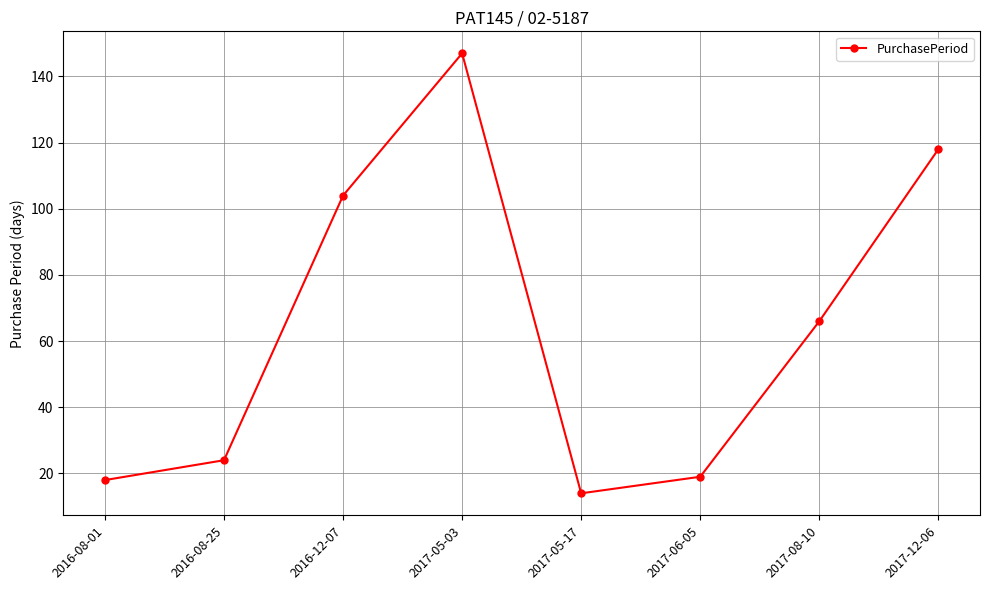

At which category does the data reach its first local peak?

2017-05-03